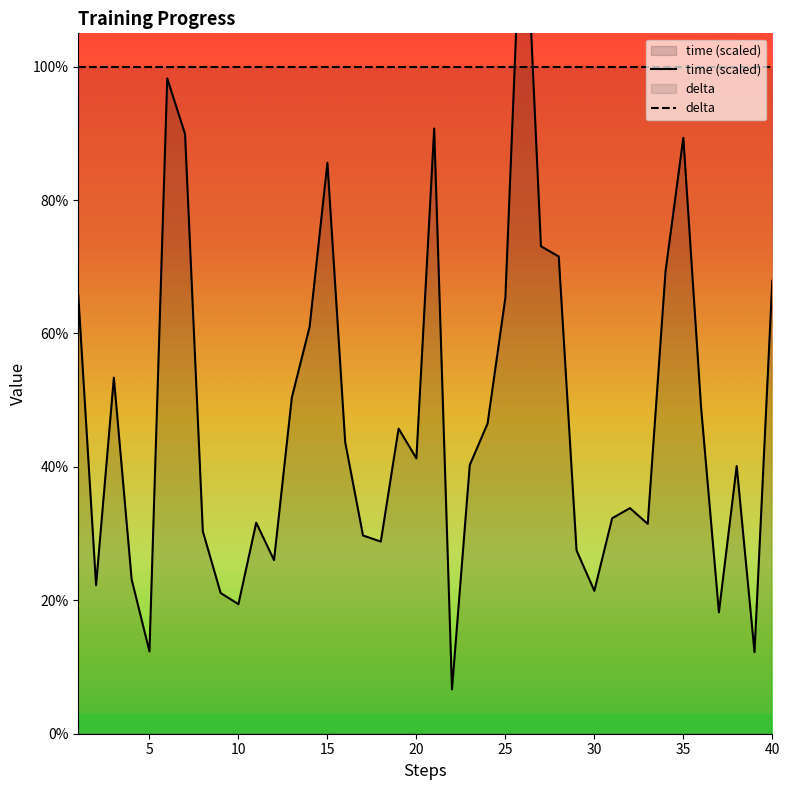

What is the greatest value displayed?

1.3